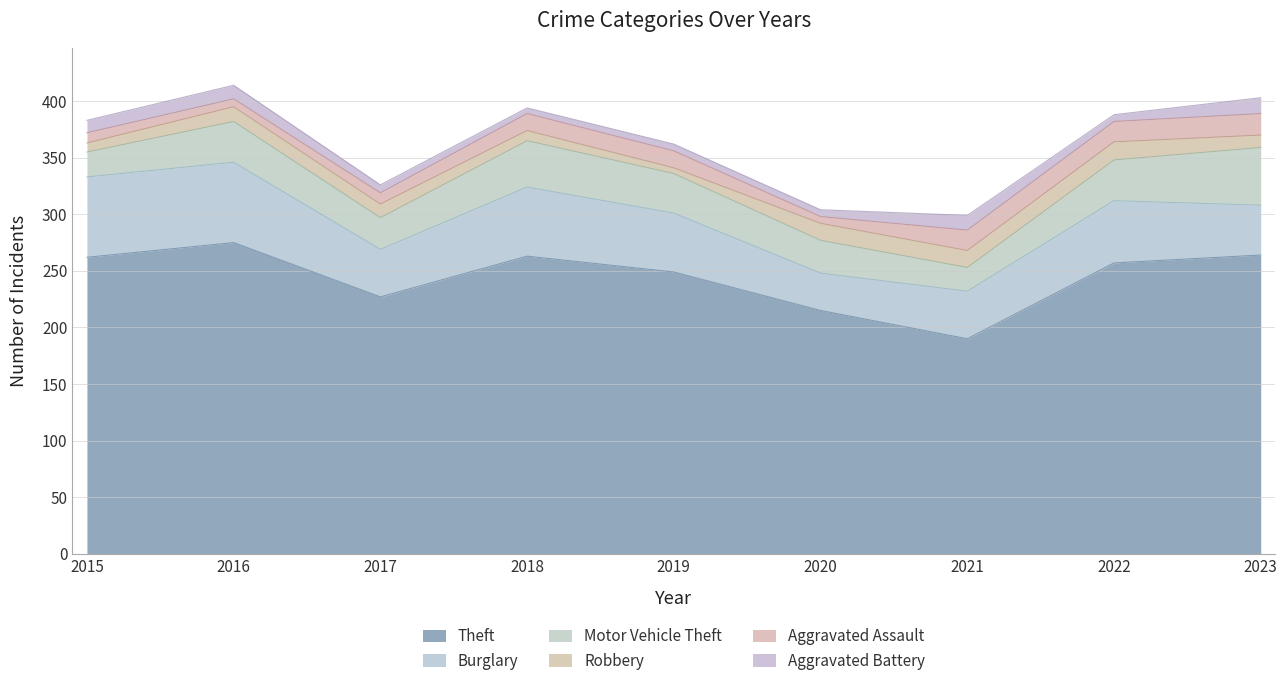

At 2021, list the series in order from smallest to largest.

Aggravated Battery, Robbery, Aggravated Assault, Motor Vehicle Theft, Burglary, Theft